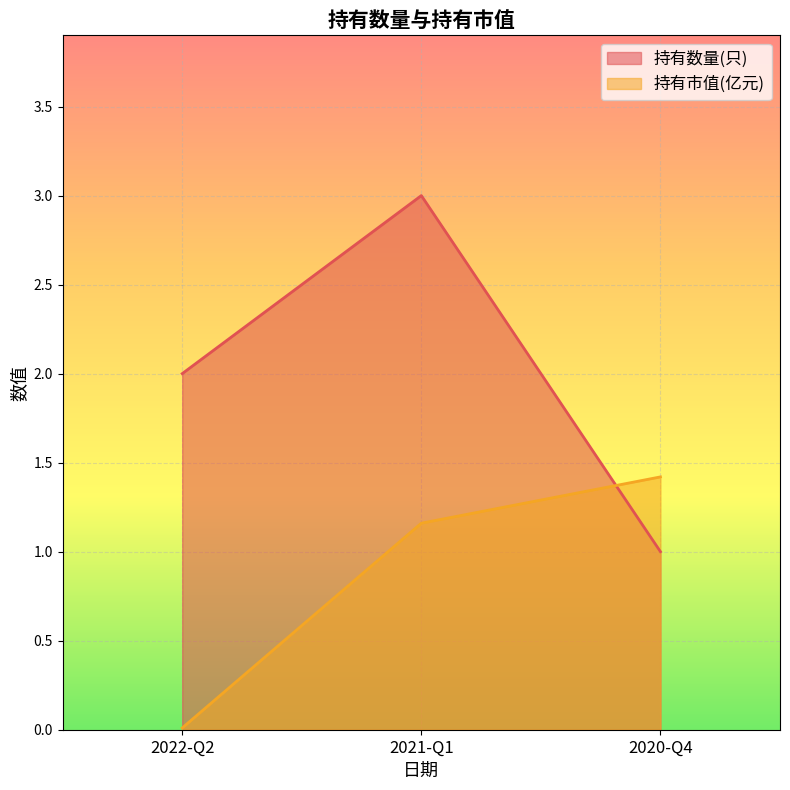

Is the value of 持有数量(只) at 2022-Q2 greater than the value of 持有市值(亿元) at 2020-Q4?

Yes